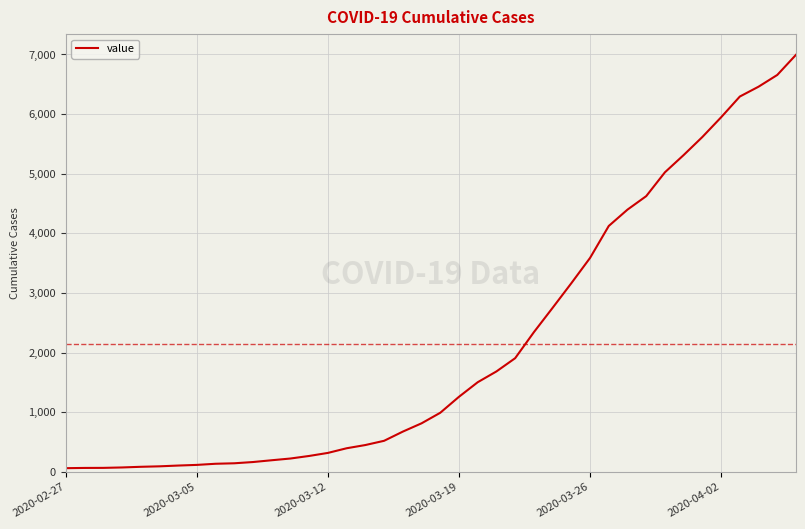

What is the maximum value shown in the chart?

6995